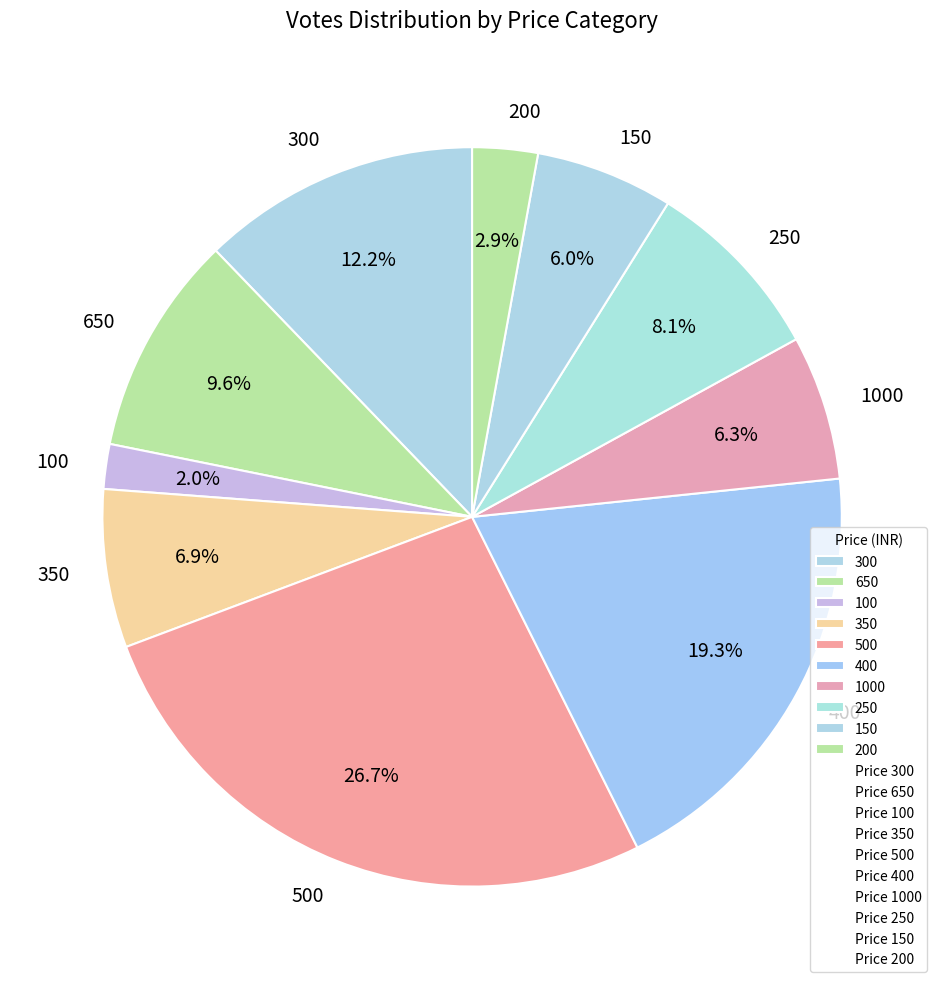

What is the smallest slice in the pie chart?

100